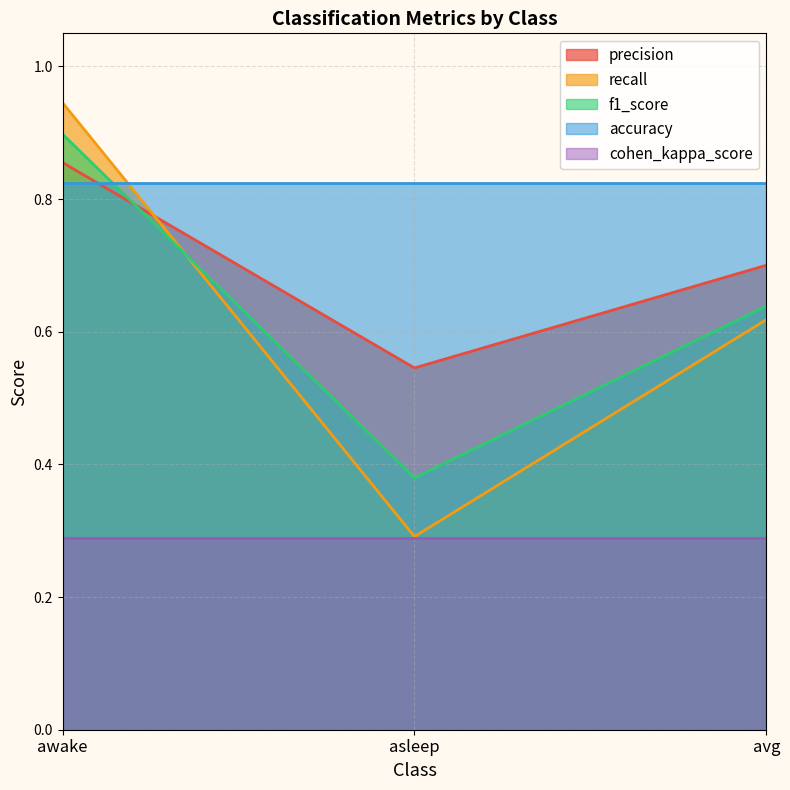

Does the chart have visible grid lines?

Yes